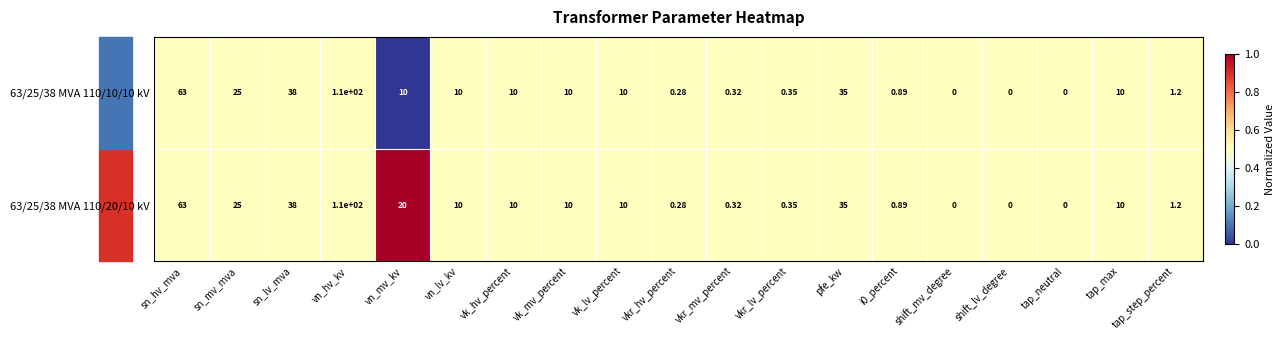

At which category is the sum across all series the highest?

vn_hv_kv